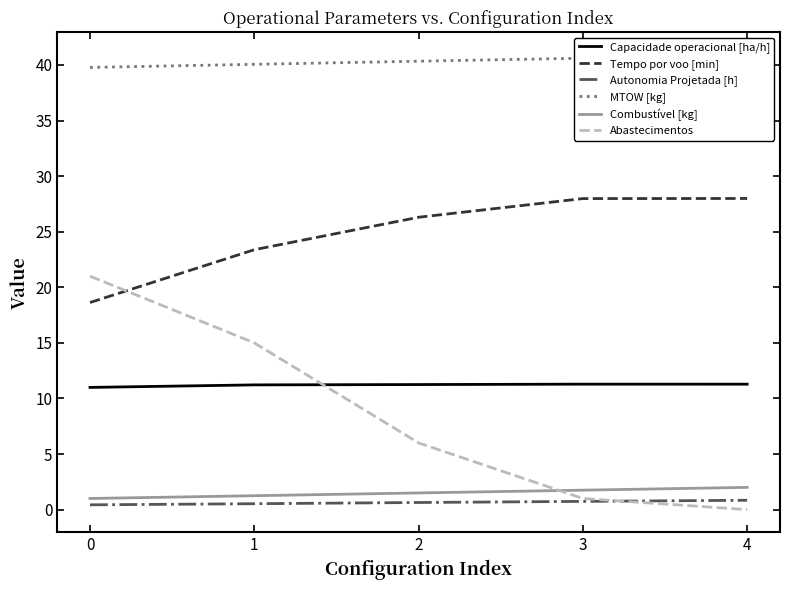

True or false: MTOW [kg] and Autonomia Projetada [h] intersect in this chart.

False